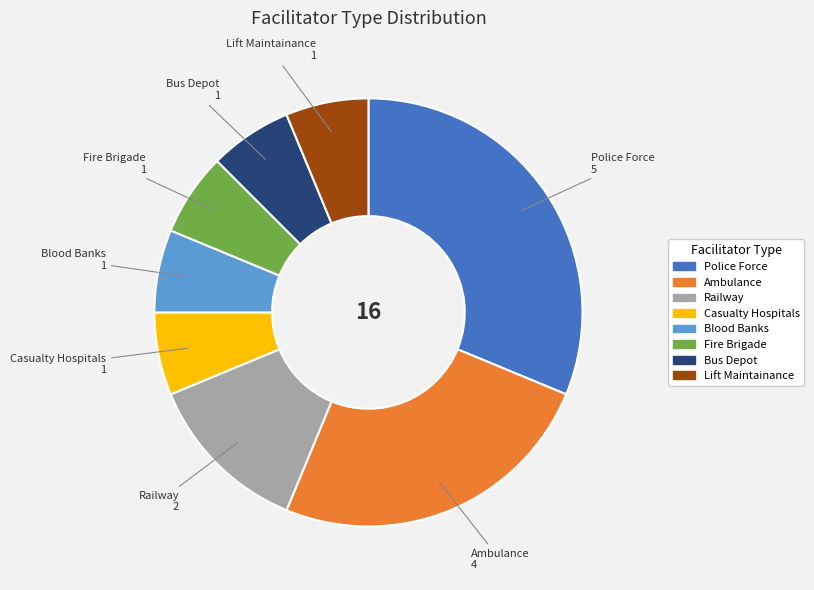

Count the number of slices in the pie.

8